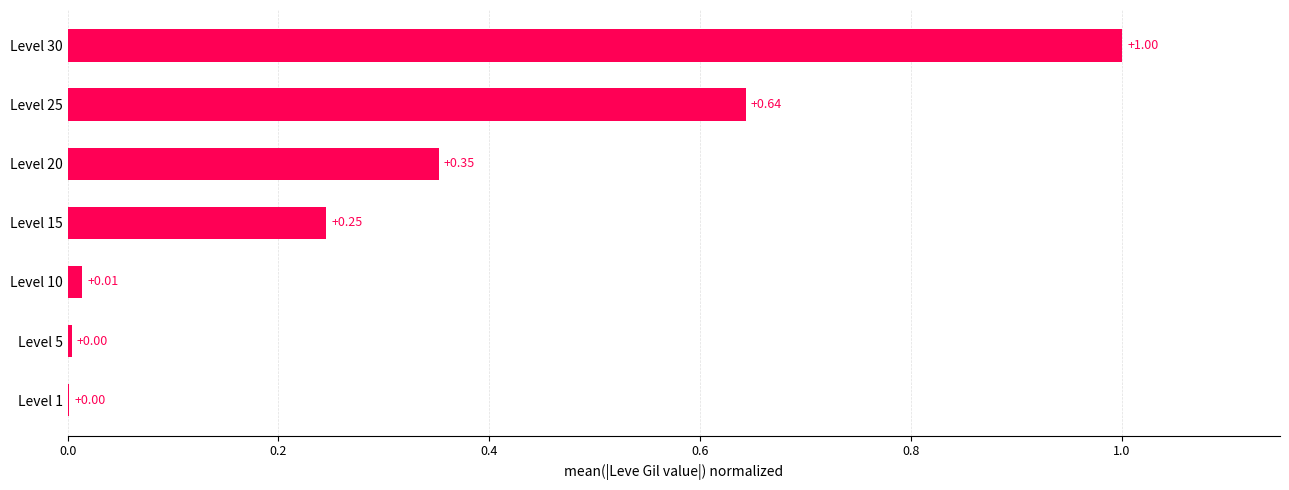

What is the sum of all values?

2.3